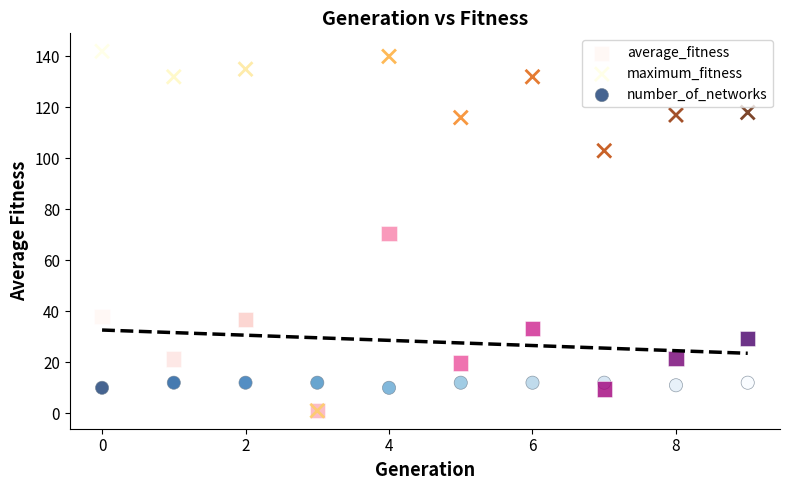

Which series reaches the maximum Y coordinate?

maximum_fitness